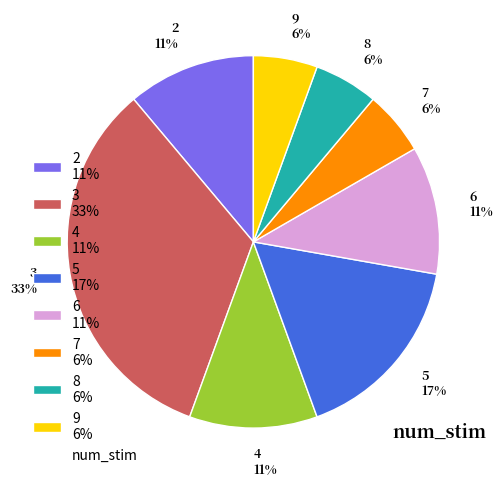

Which slice is the largest?

3